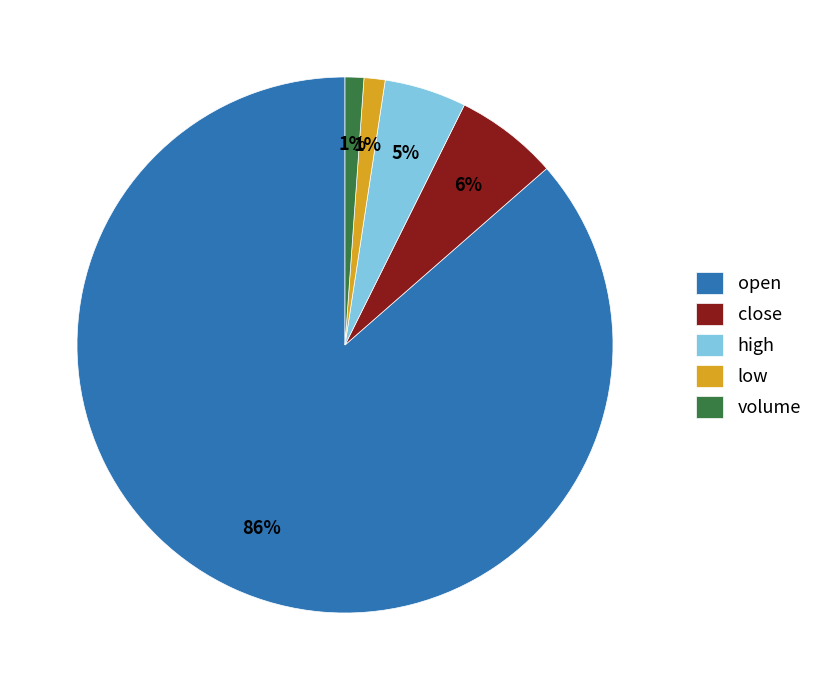

To the nearest percent, what portion does close represent?

6%